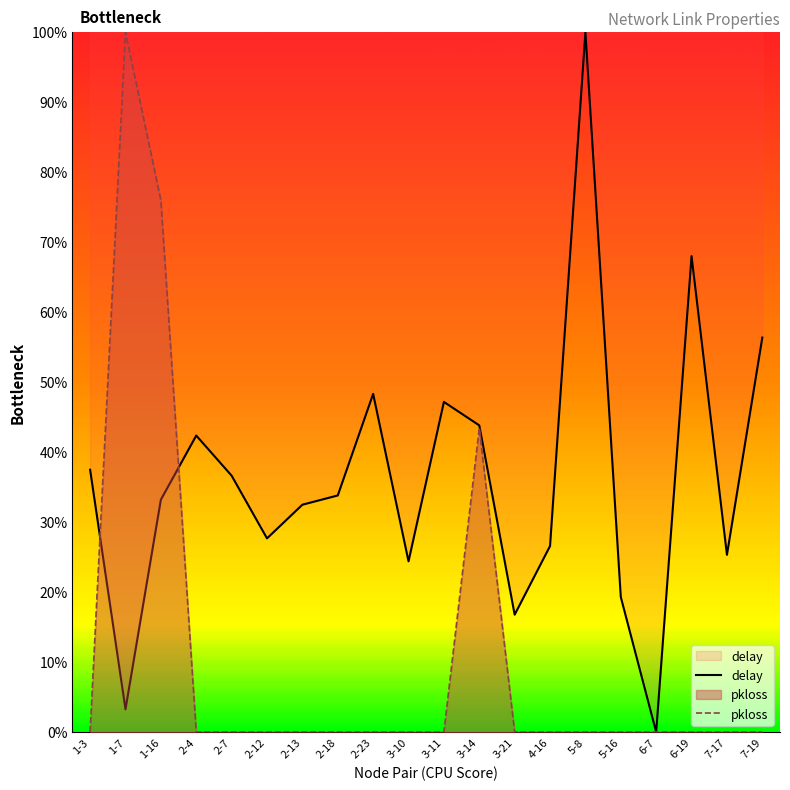

What is the label of the 9th point from the right?

3-14